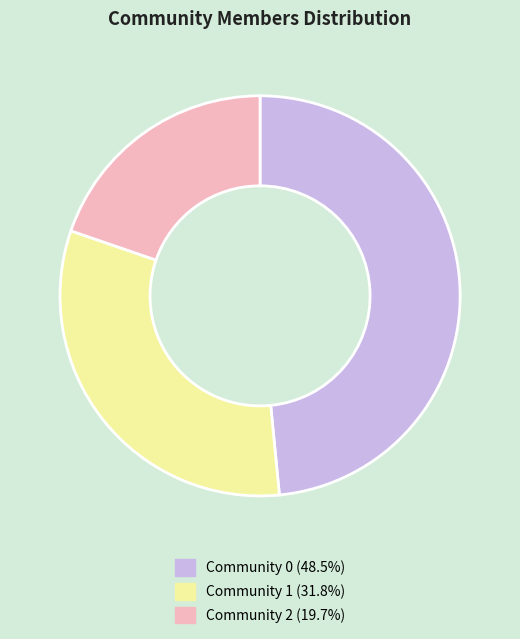

Is the sum of Community 0 (48.5%) and Community 2 (19.7%) greater than half?

Yes